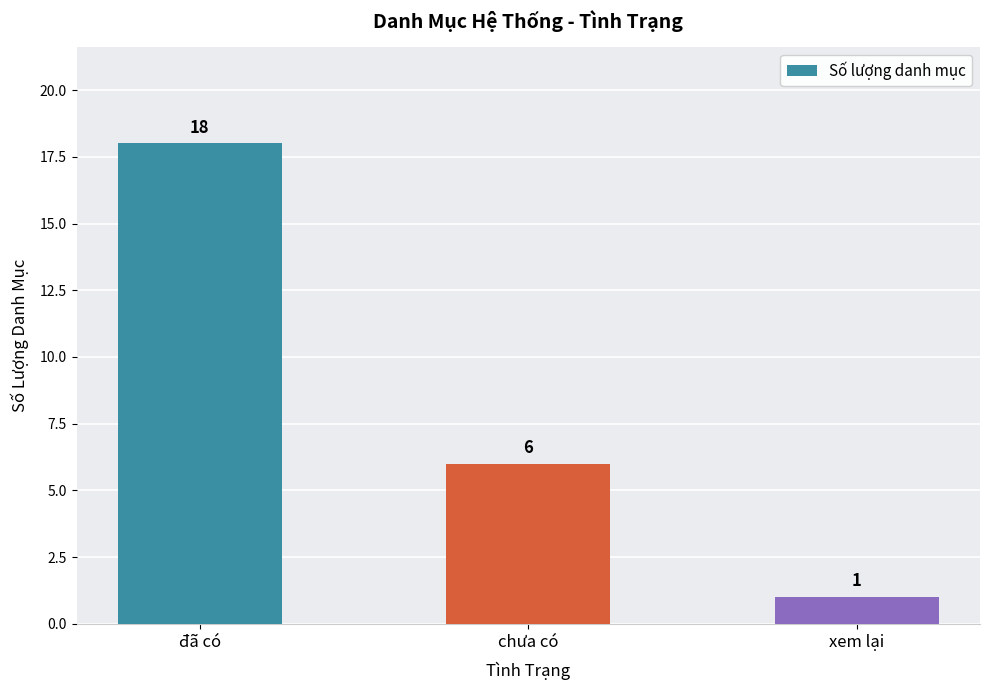

The value at đã có is 29. True or false?

False